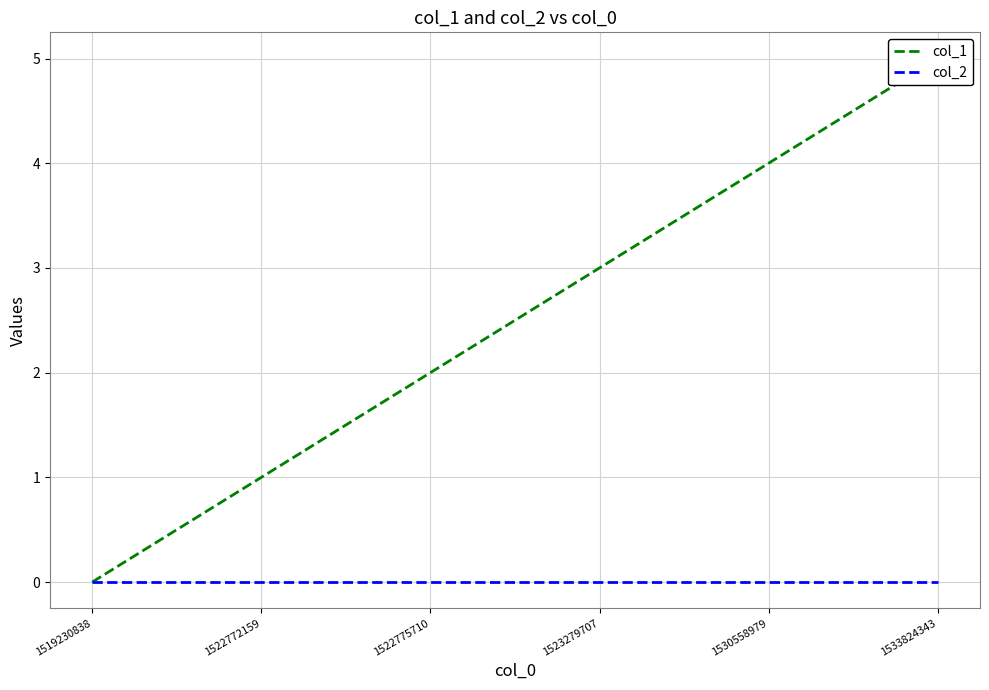

True or false: col_2 and col_1 intersect in this chart.

False